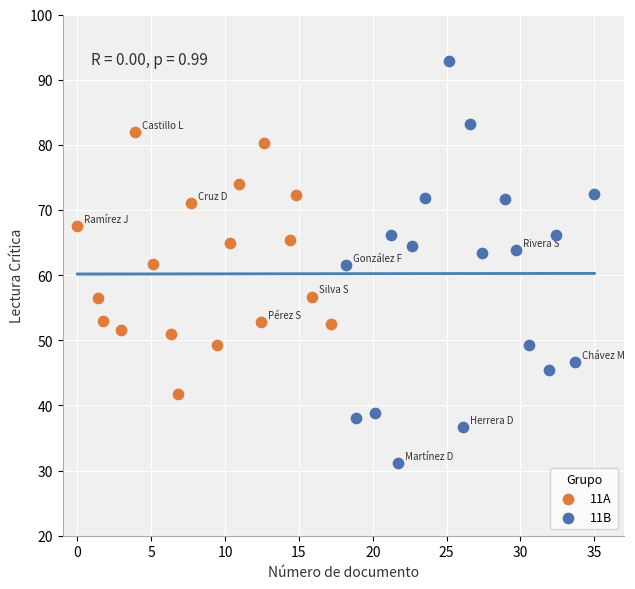

Which series has the widest spread of Y values?

11B